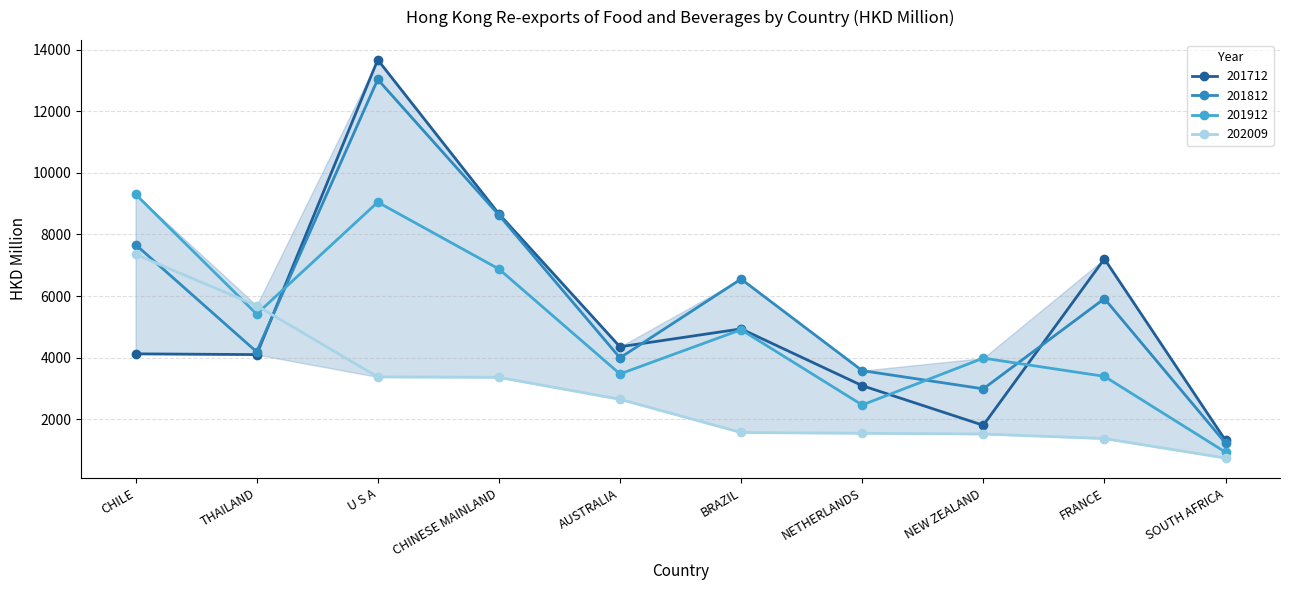

Where do 202009 and 201712 first cross each other?

THAILAND and U S A